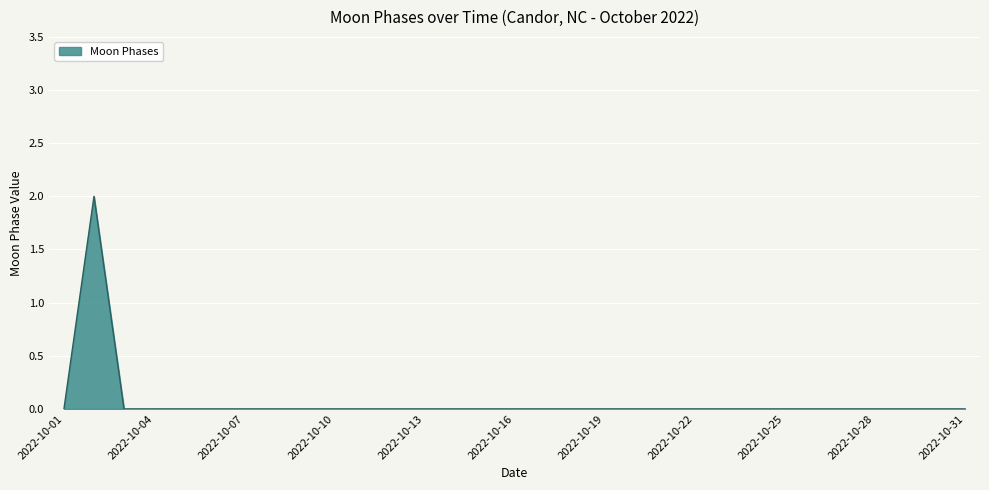

Does the chart have visible grid lines?

Yes